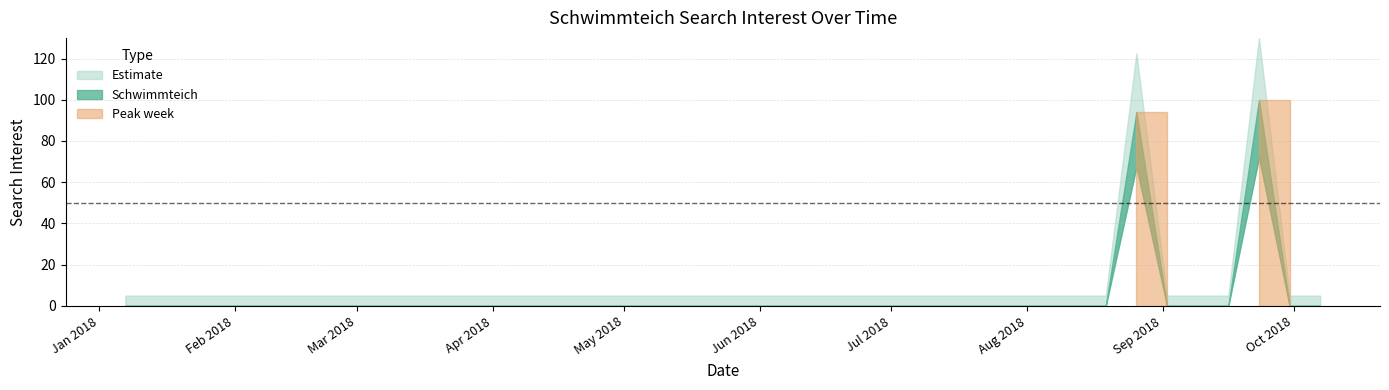

True or false: the data shows -33 at 21.

False